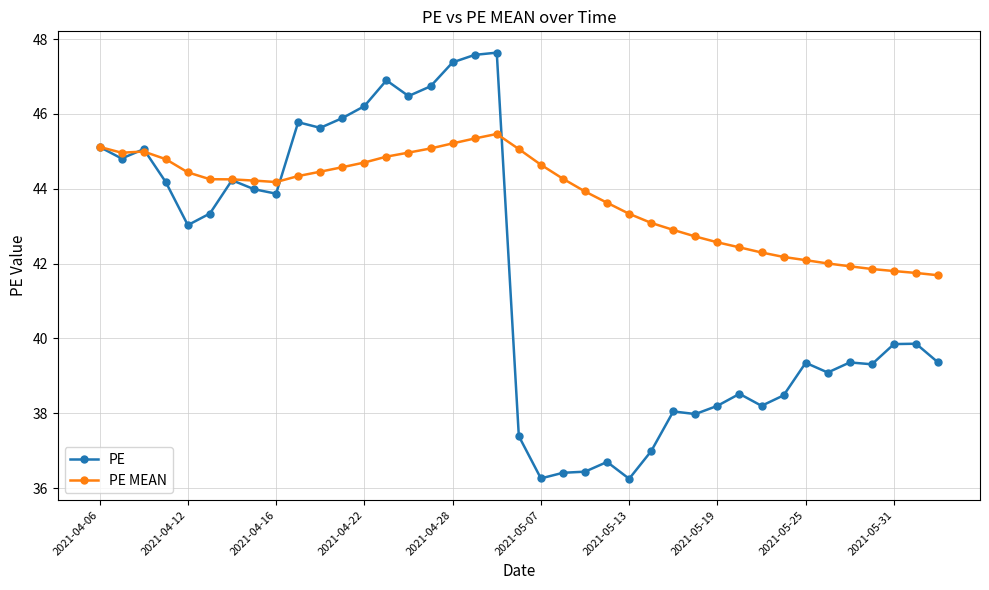

List the series in order of their overall mean, highest first.

PE MEAN, PE